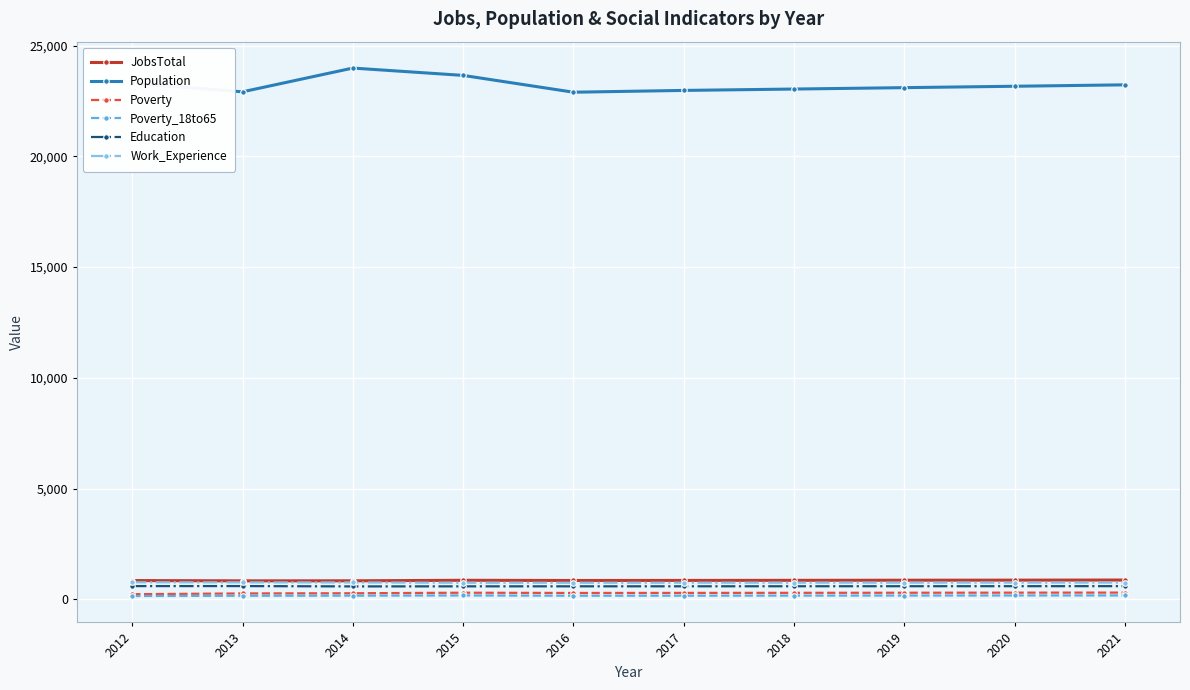

What is the sum of all Education values?

5949